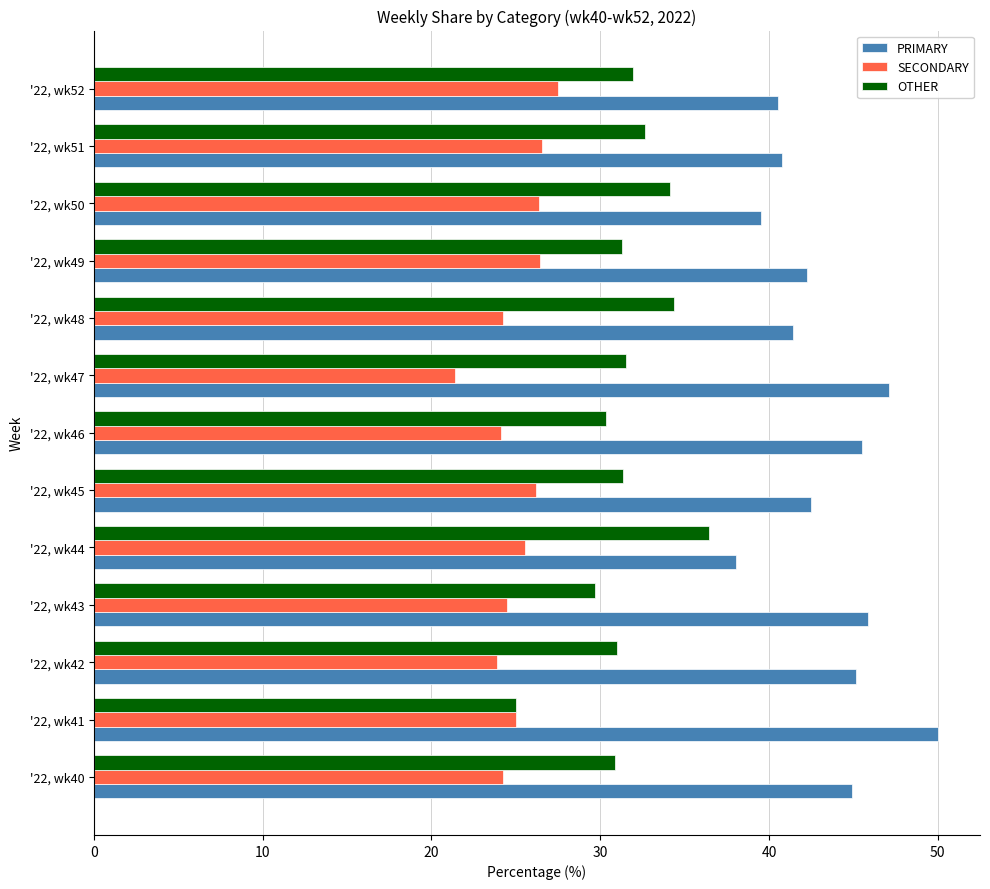

What is the total value across all series at '22, wk42?

100.0